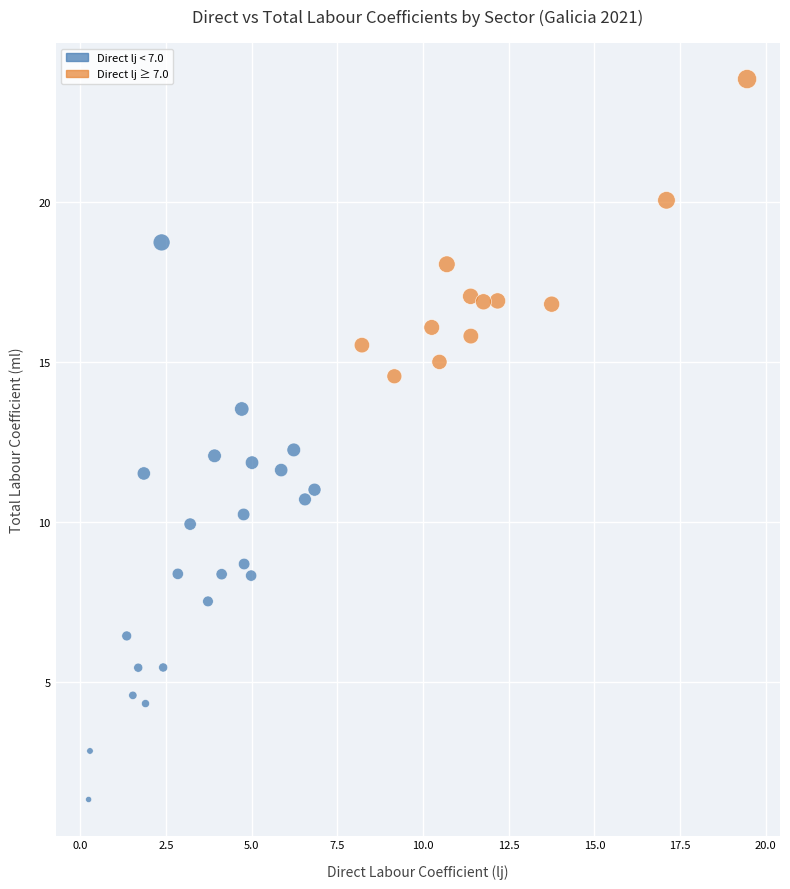

What is the range of Y values (max minus min)?

22.5